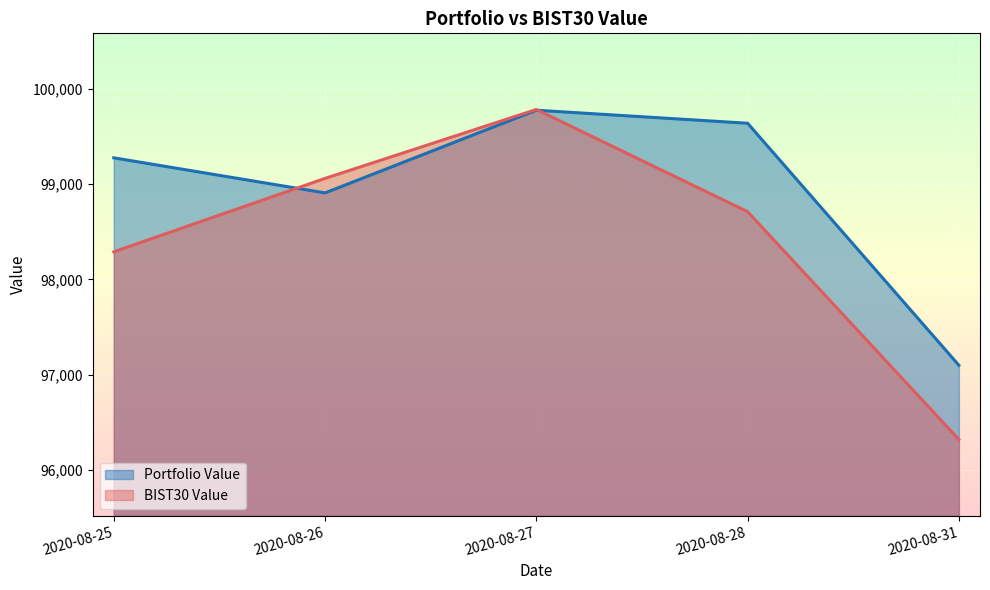

What is the average value of the Portfolio Value series?

98941.0